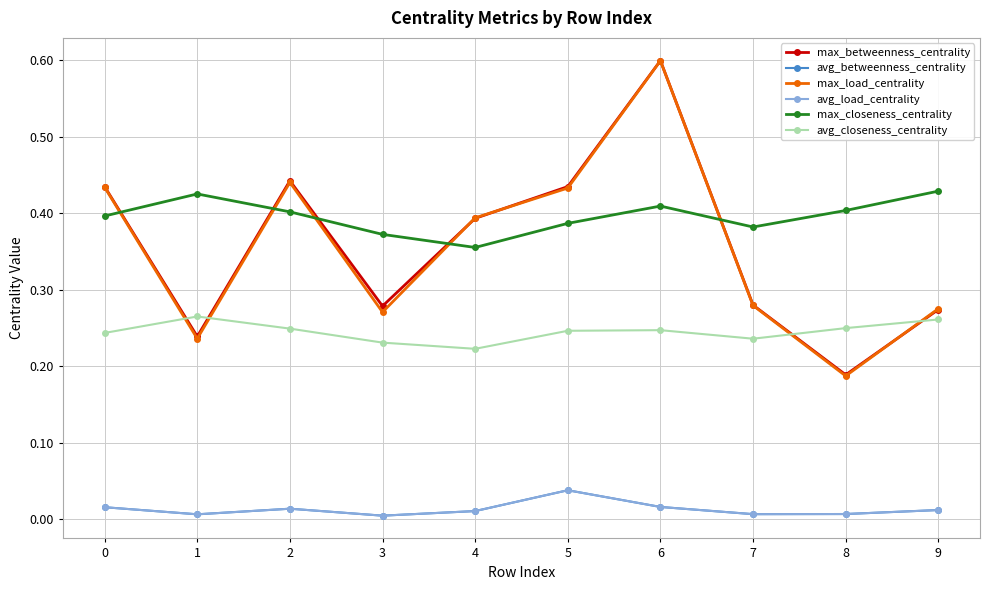

Reading right to left, list all the values displayed in this chart.

max_betweenness_centrality: 9=0.3	8=0.2	7=0.3	6=0.6	5=0.4	4=0.4	3=0.3	2=0.4	1=0.2	0=0.4
avg_betweenness_centrality: 9=0.0	8=0.0	7=0.0	6=0.0	5=0.0	4=0.0	3=0.0	2=0.0	1=0.0	0=0.0
max_load_centrality: 9=0.3	8=0.2	7=0.3	6=0.6	5=0.4	4=0.4	3=0.3	2=0.4	1=0.2	0=0.4
avg_load_centrality: 9=0.0	8=0.0	7=0.0	6=0.0	5=0.0	4=0.0	3=0.0	2=0.0	1=0.0	0=0.0
max_closeness_centrality: 9=0.4	8=0.4	7=0.4	6=0.4	5=0.4	4=0.4	3=0.4	2=0.4	1=0.4	0=0.4
avg_closeness_centrality: 9=0.3	8=0.2	7=0.2	6=0.2	5=0.2	4=0.2	3=0.2	2=0.2	1=0.3	0=0.2